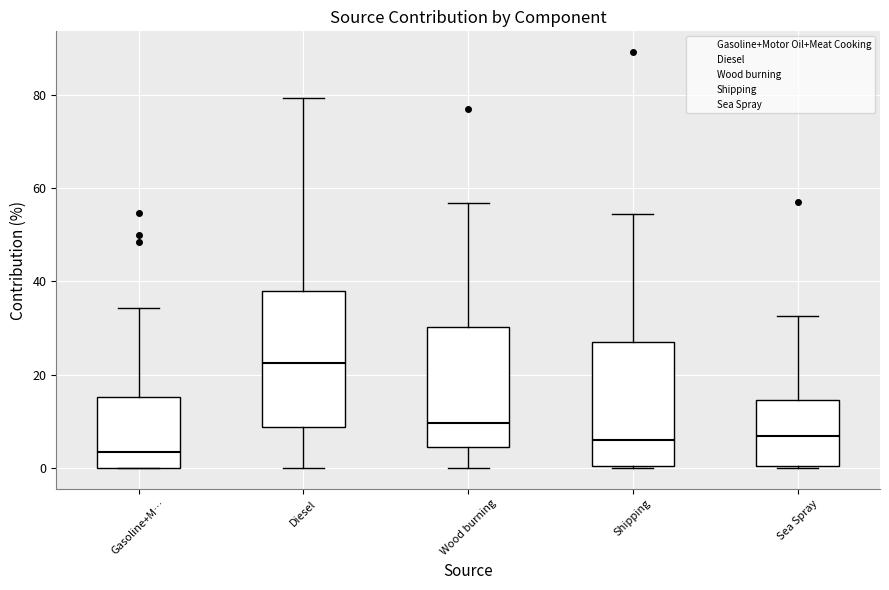

Comparing the boxes themselves (not the whiskers), which one is the tallest?

Diesel